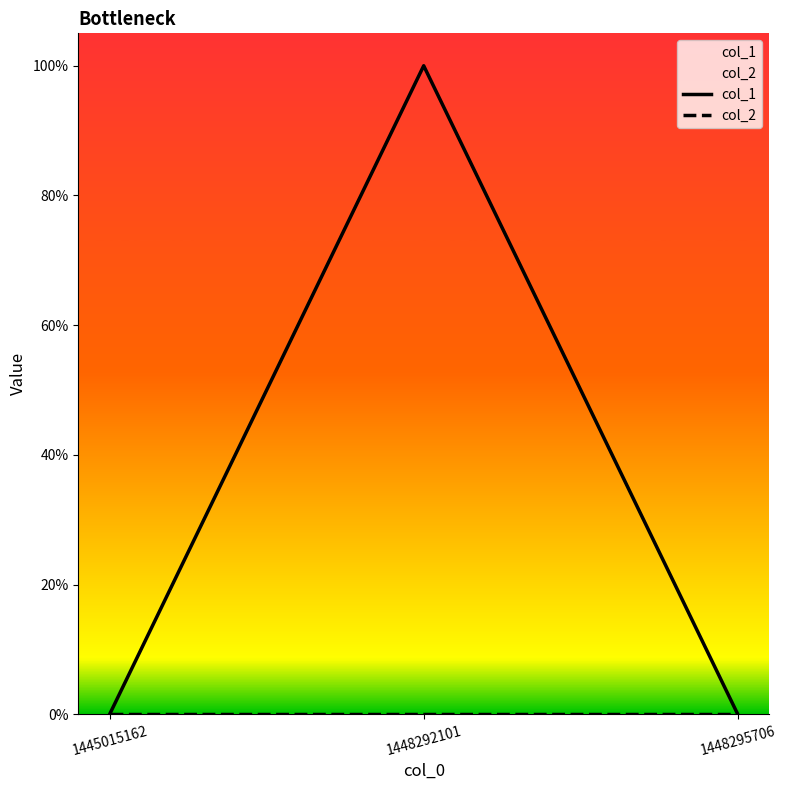

What is the total value across all series at 1448292101?

1